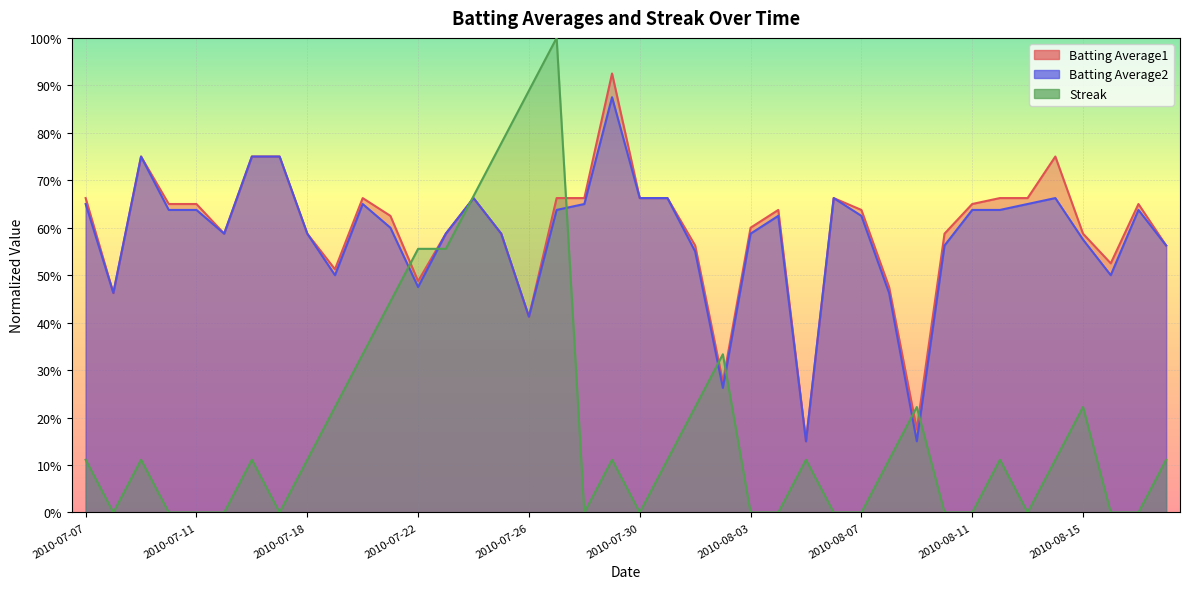

The value of Batting Average1 at 2010-08-05 is 0.1. True or false?

False